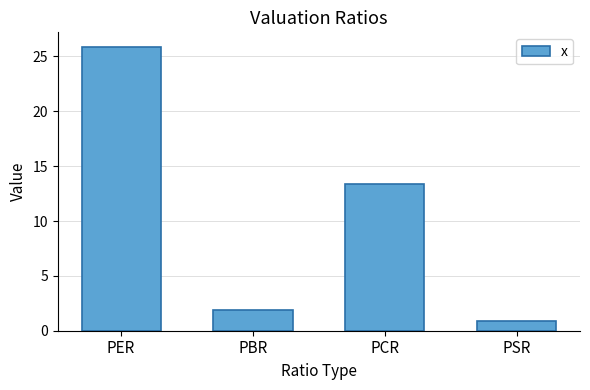

What is the minimum value shown in the chart?

0.9